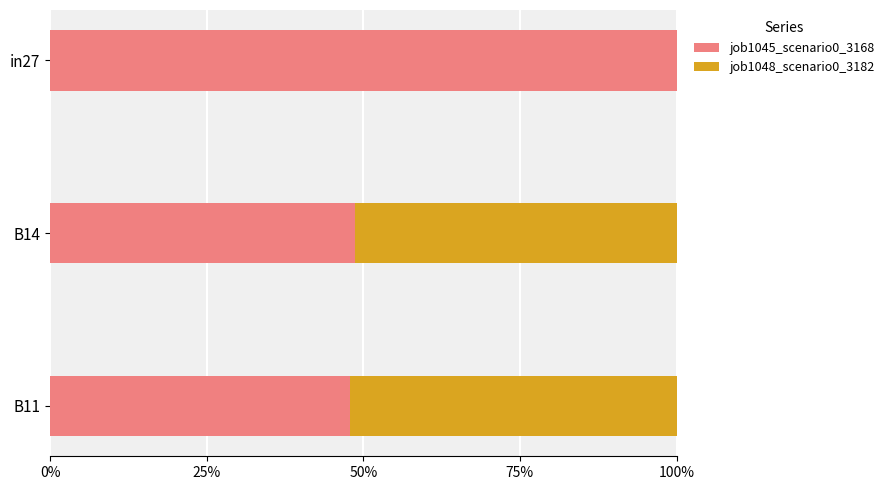

What is the average value of the job1045_scenario0_3168 series?

0.7